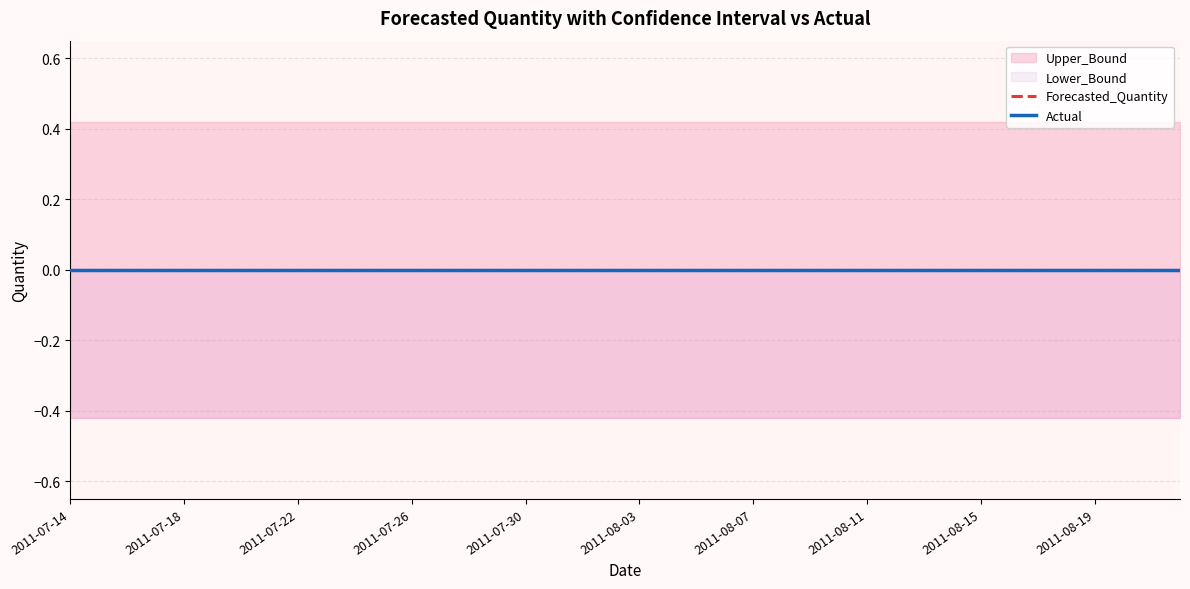

Which category has the lowest value in the Upper_Bound series?

2011-07-14